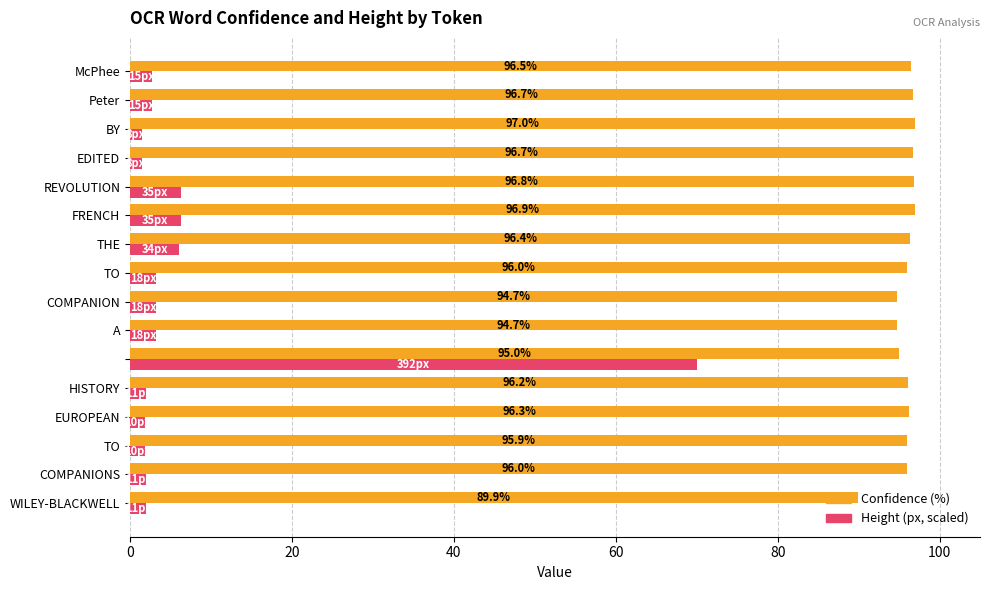

What is the greatest value displayed?

97.0